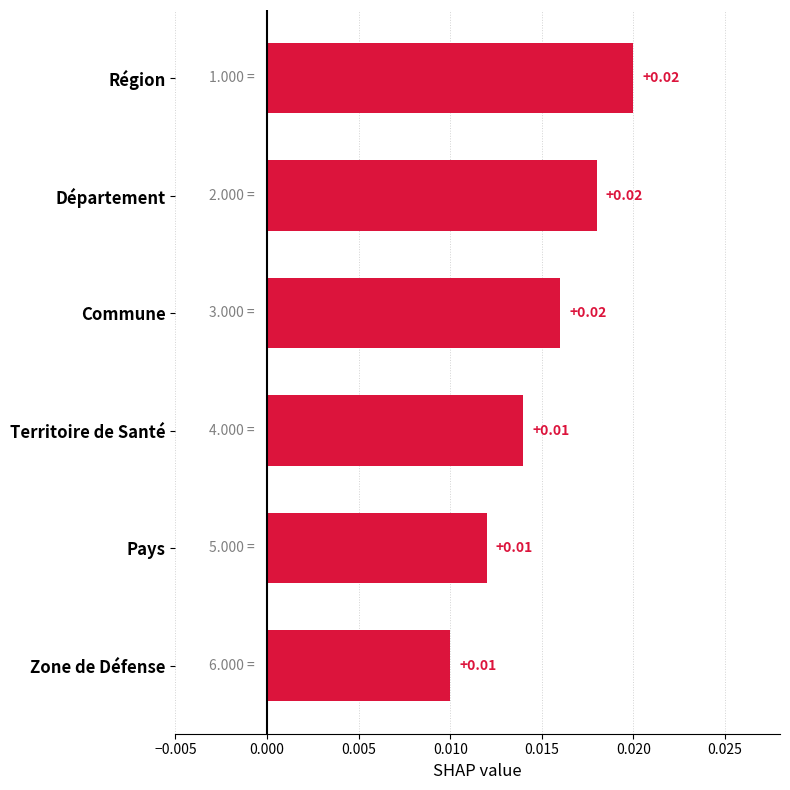

Between Région and Territoire de Santé, which is larger?

Région